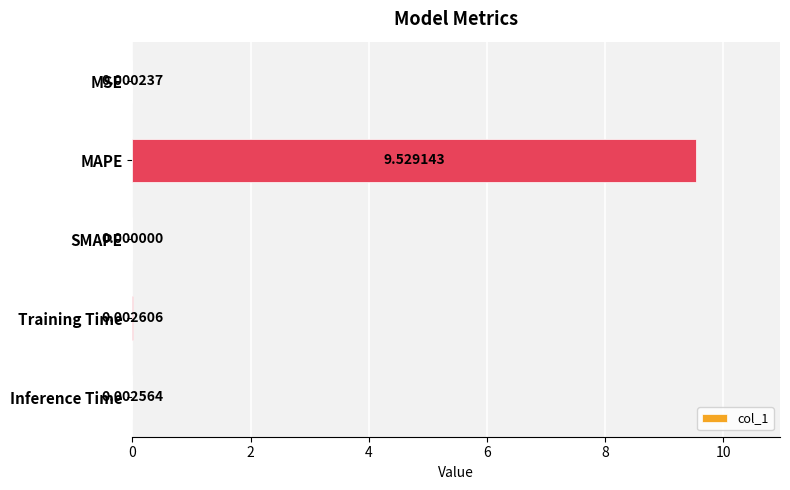

At which category does the chart reach its peak across all series?

MAPE